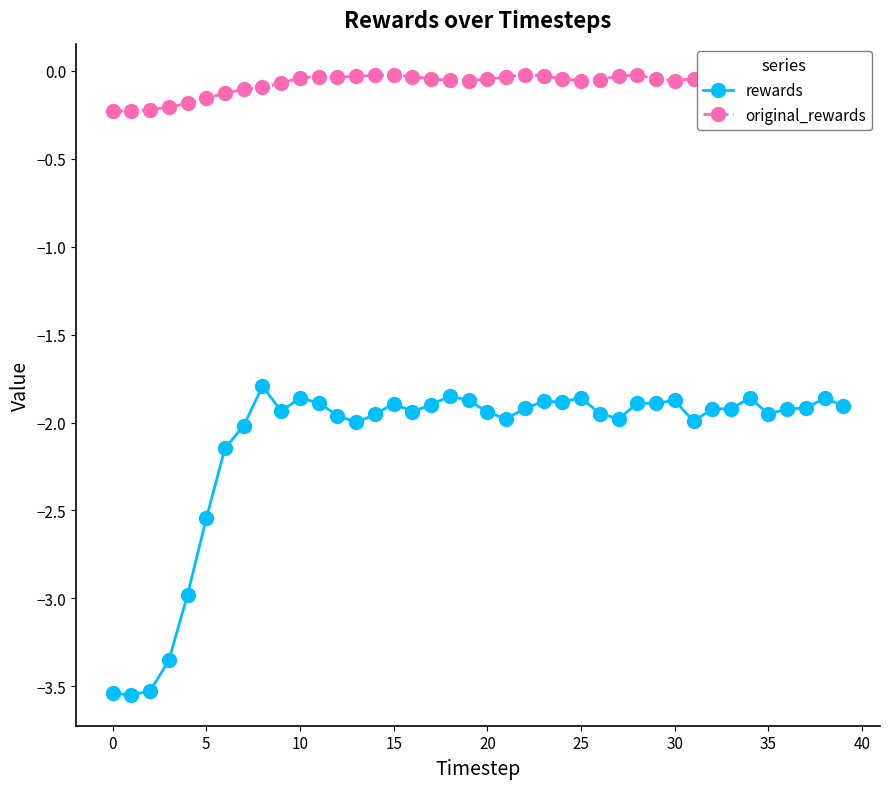

Which series has the largest range (max minus min)?

rewards